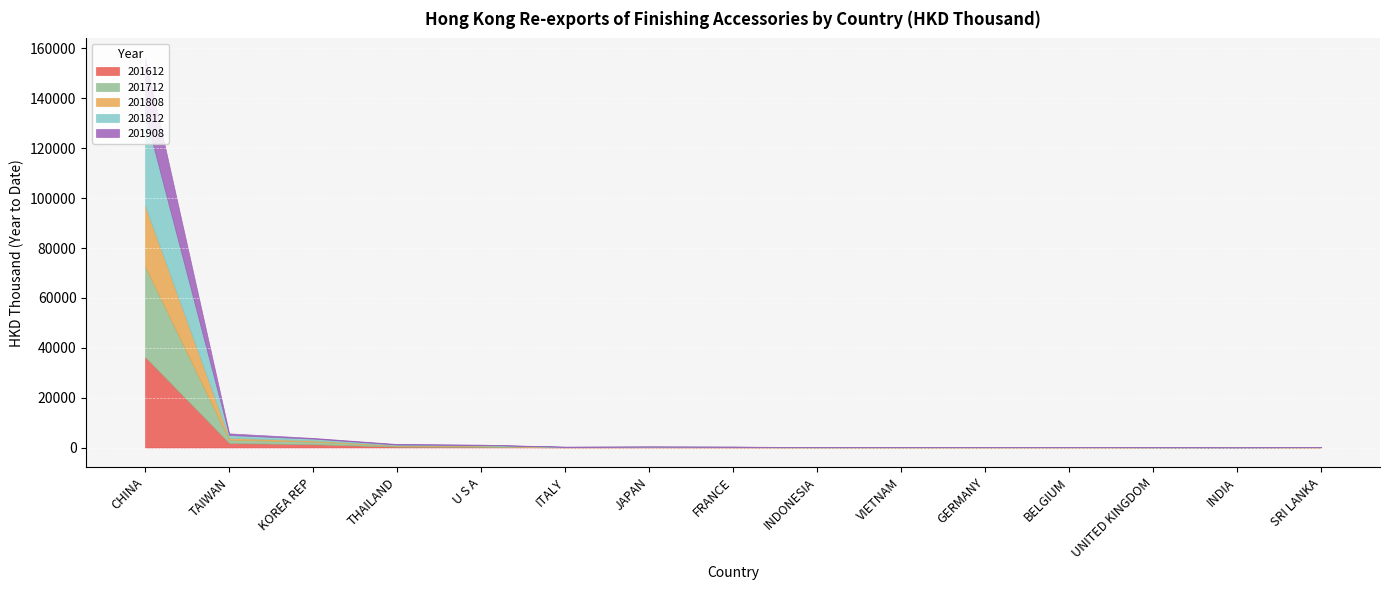

What is the label of the 1st point from the right?

SRI LANKA